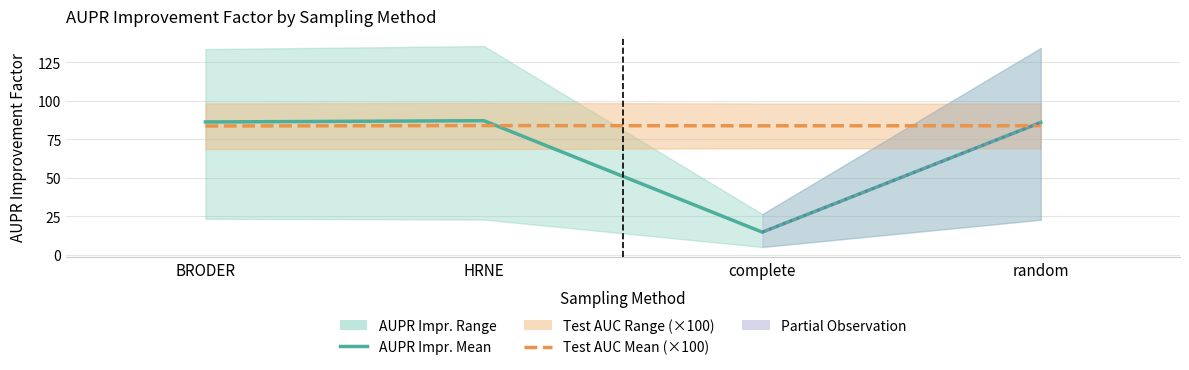

What is the label of the 3rd point from the right?

HRNE